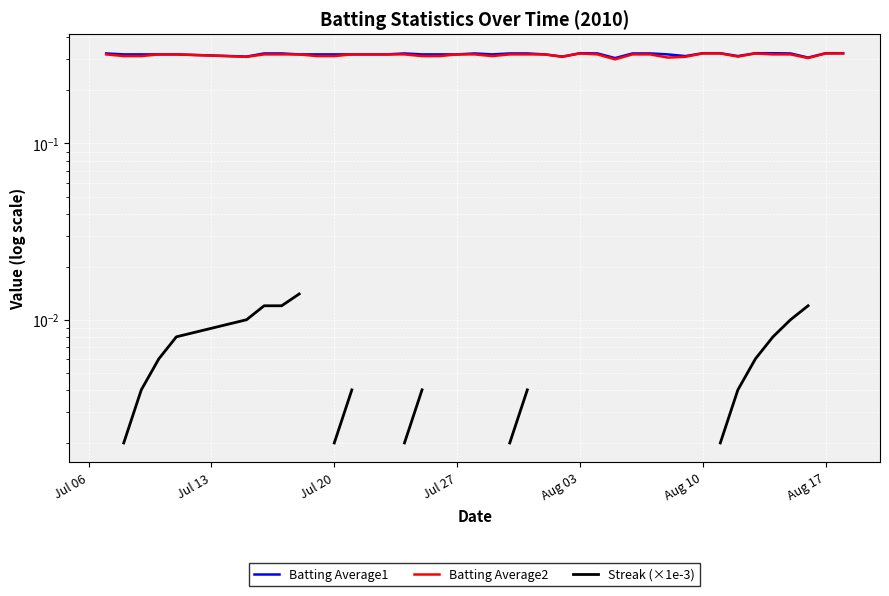

The Streak (×1e-3) series shows 0.0 at 8. True or false?

False